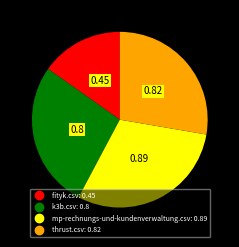

Combined, do fityk.csv and mp-rechnungs-und-kundenverwaltung.csv account for over 50%?

No